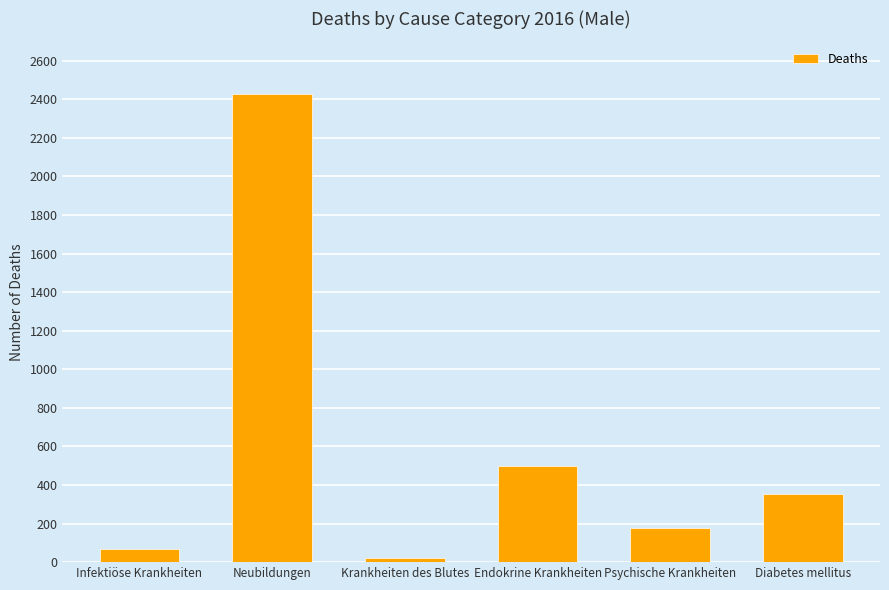

What is the average value?

591